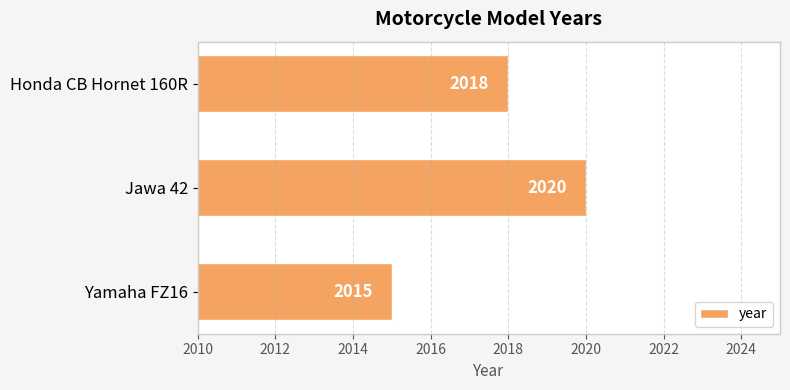

Rank the categories by value from lowest to highest.

Yamaha FZ16, Honda CB Hornet 160R, Jawa 42